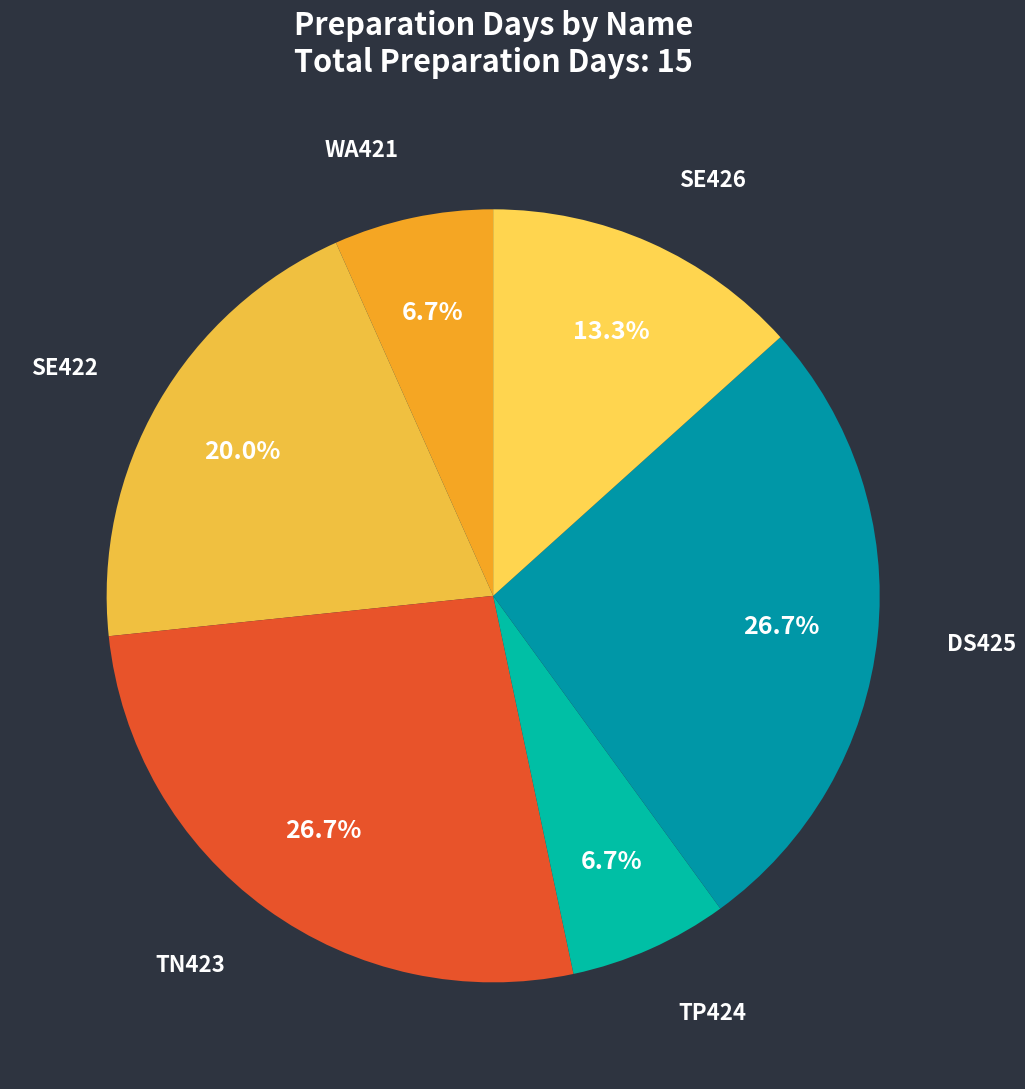

Combined, do SE422 and TN423 account for over 50%?

No